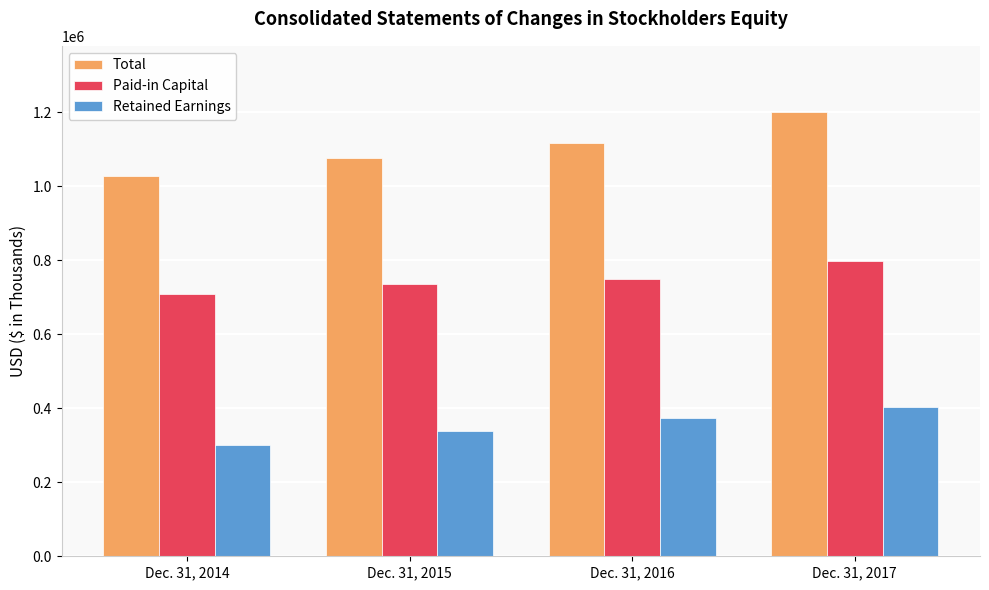

Which series has the widest spread of values?

Total